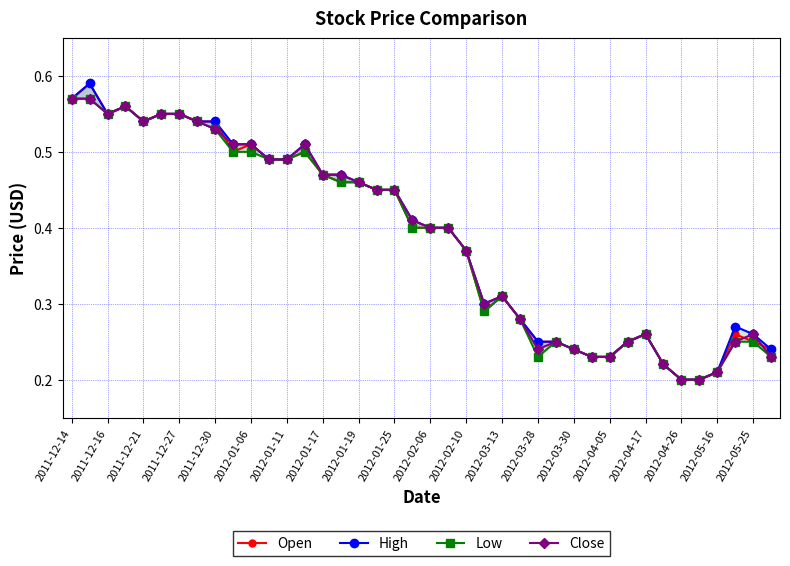

The Low series shows 0.1 at 2012-01-17. True or false?

False